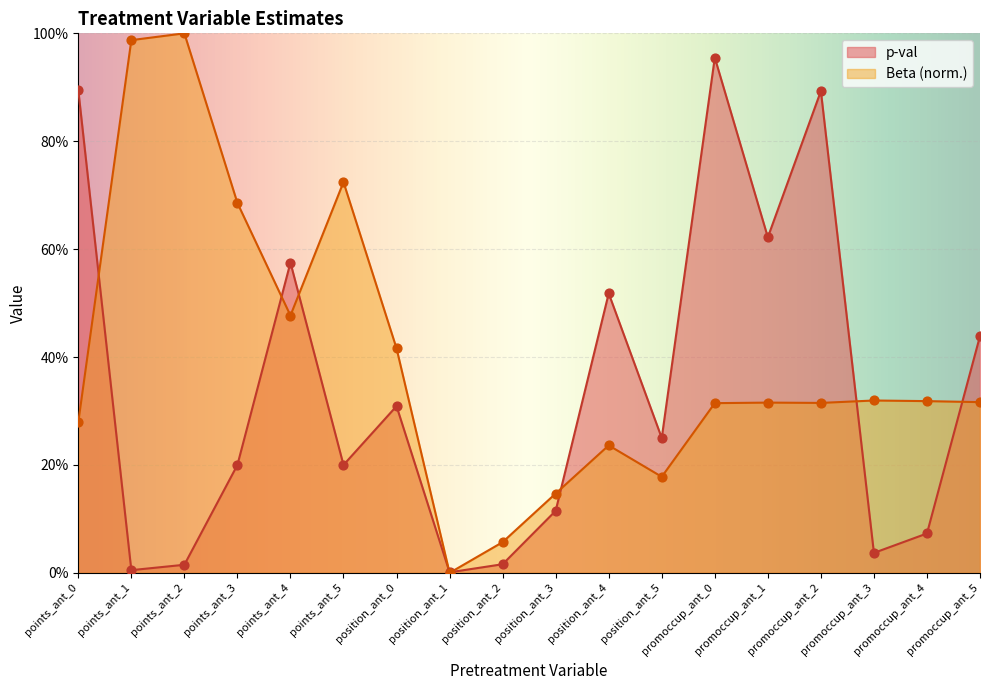

At how many categories does at least one series exceed 0?

18